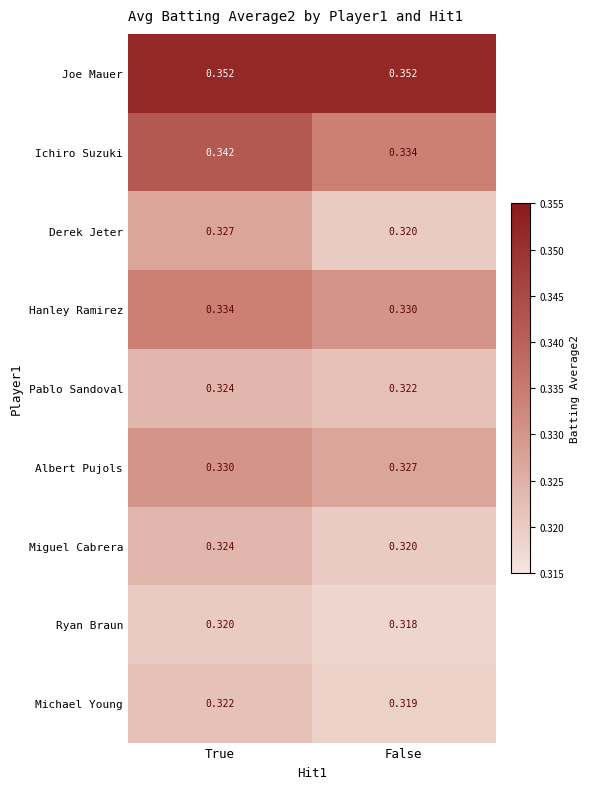

Which series has the widest spread of values?

Ichiro Suzuki